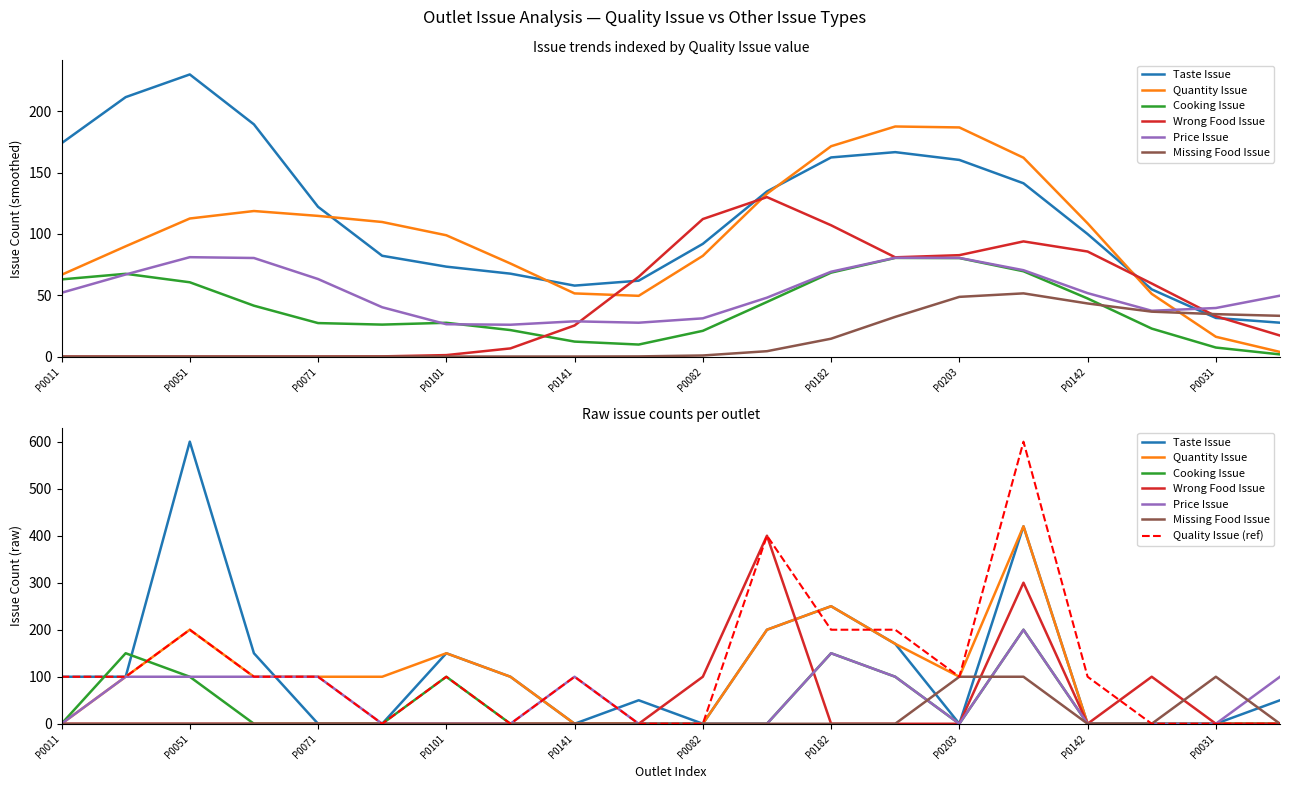

How many interior local peaks does the Taste Issue series have?

5